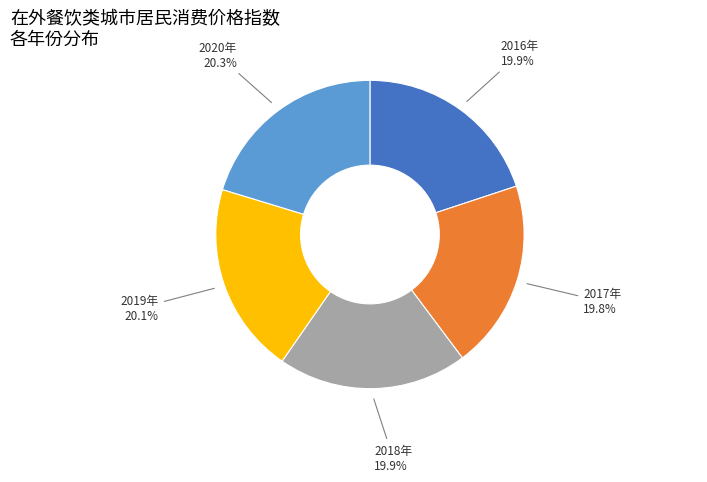

Does 2017年 account for over 50% of the chart?

No